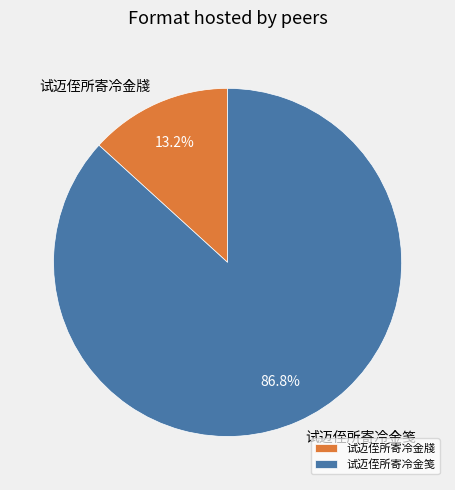

What percentage is the 试迈侄所寄冷金笺 slice, to the nearest percent?

87%